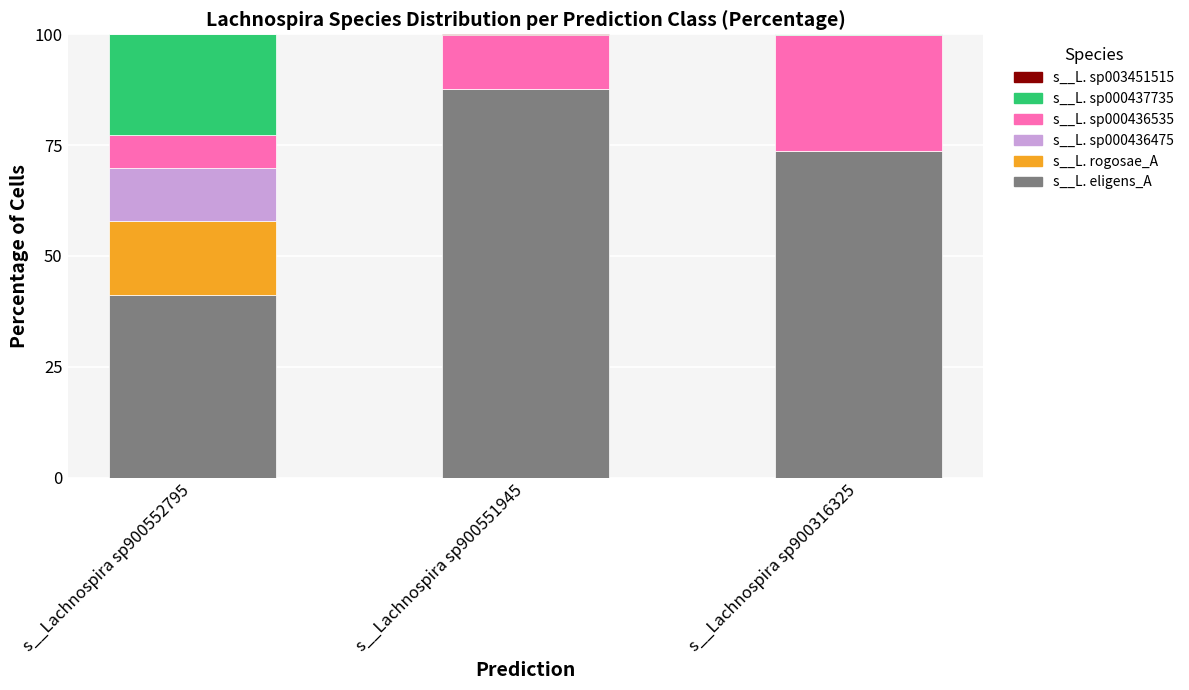

The value of s__L. eligens_A at s__Lachnospira sp900551945 is 87.6. True or false?

True